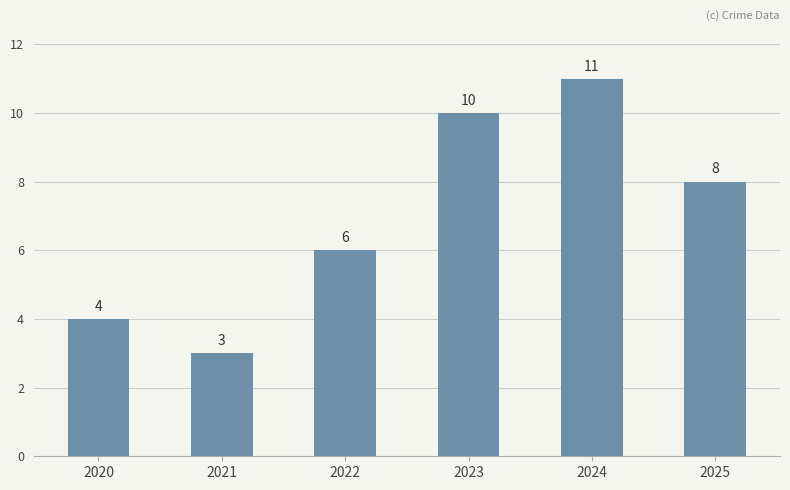

Does the chart contain any negative values?

No